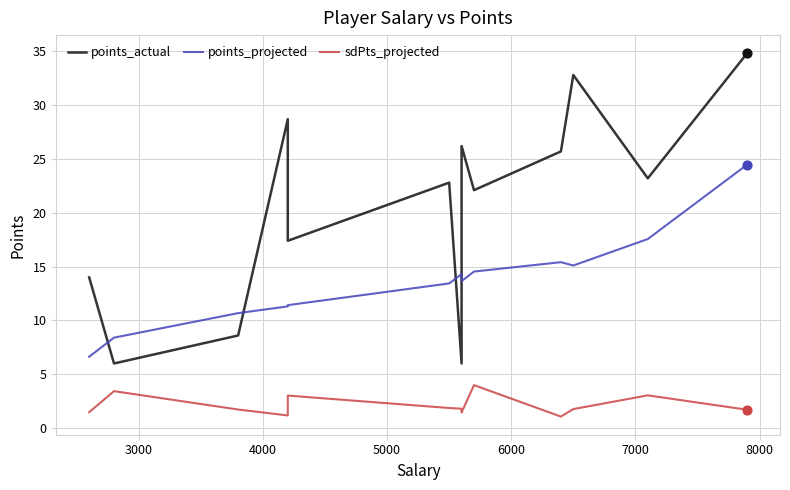

Is the value of points_projected at 4000 greater than the value of sdPts_projected at 11?

Yes